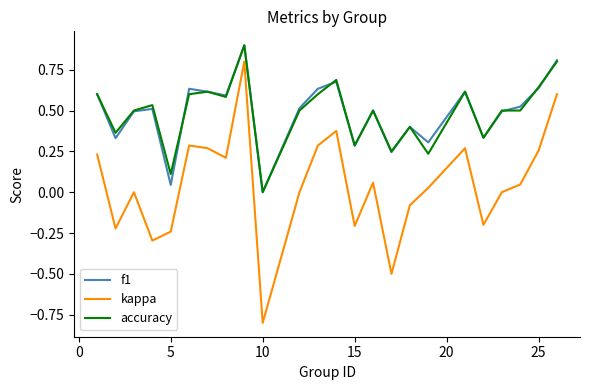

True or false: accuracy and kappa cross at least once.

False